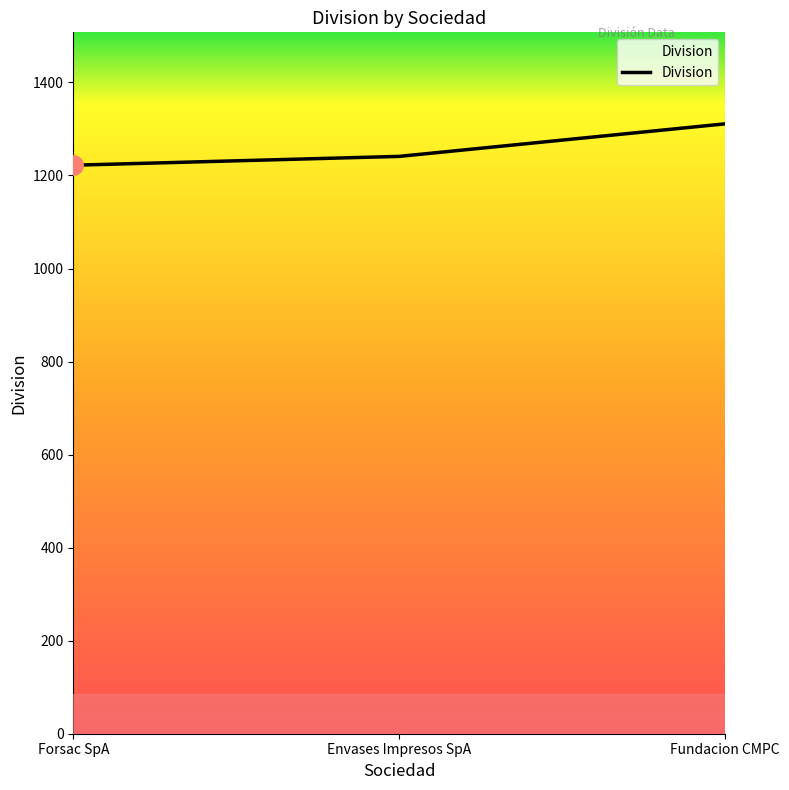

What is the difference between the maximum and minimum values?

89